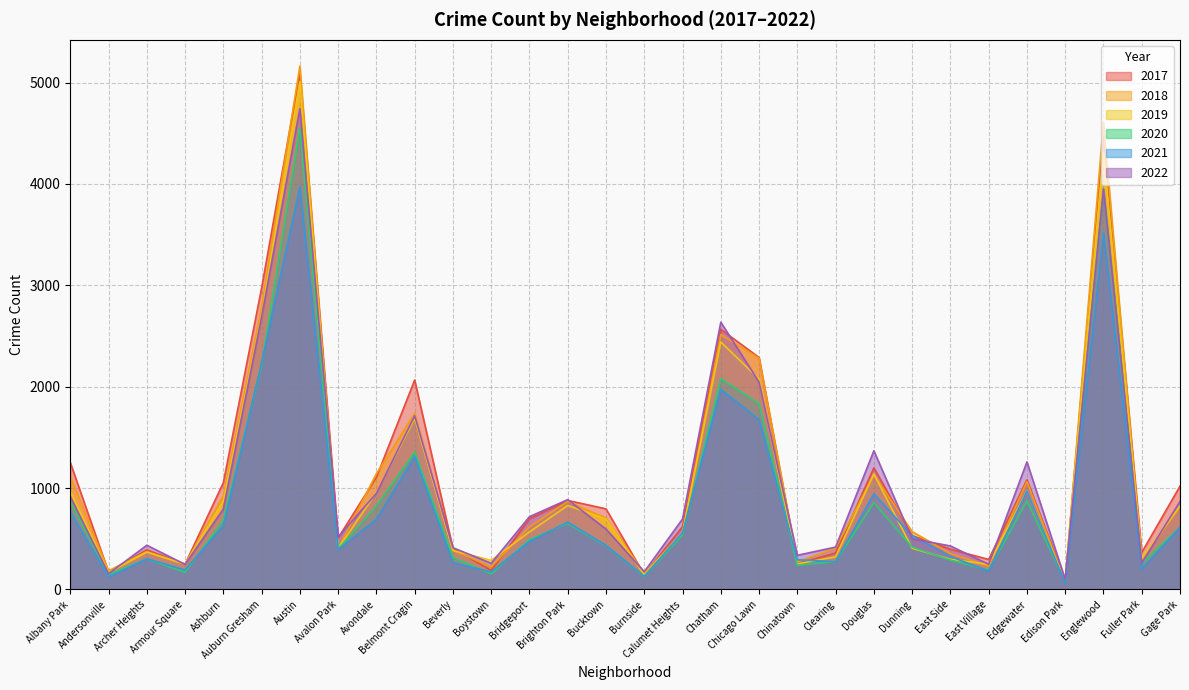

True or false: 2020 and 2022 intersect in this chart.

False